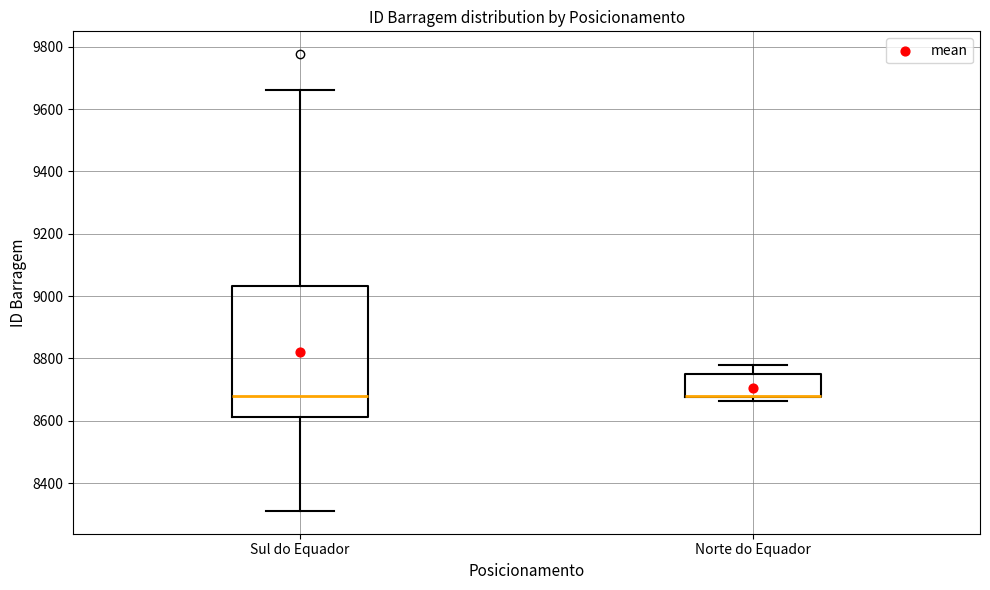

Where does the median line of the box for Sul do Equador sit on the y-axis? The values are not printed on the chart, so give them approximately, as read against the axis.

8680